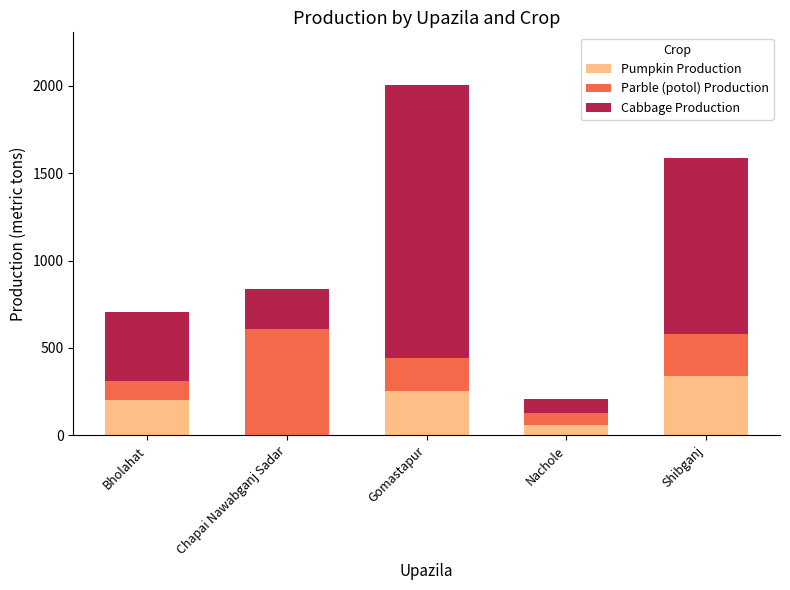

At which category is the sum across all series the highest?

Gomastapur